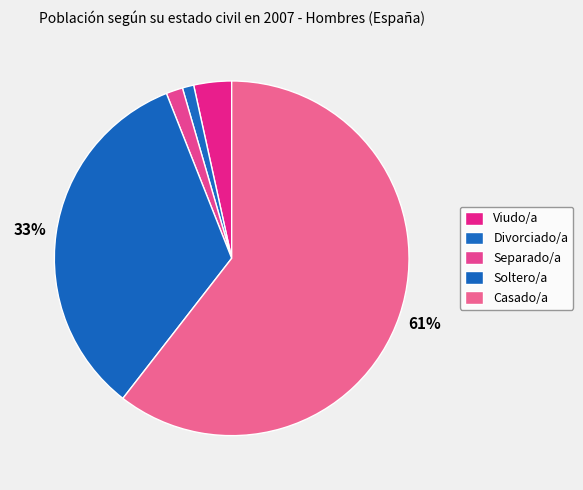

To the nearest percent, what portion does Separado/a represent?

2%